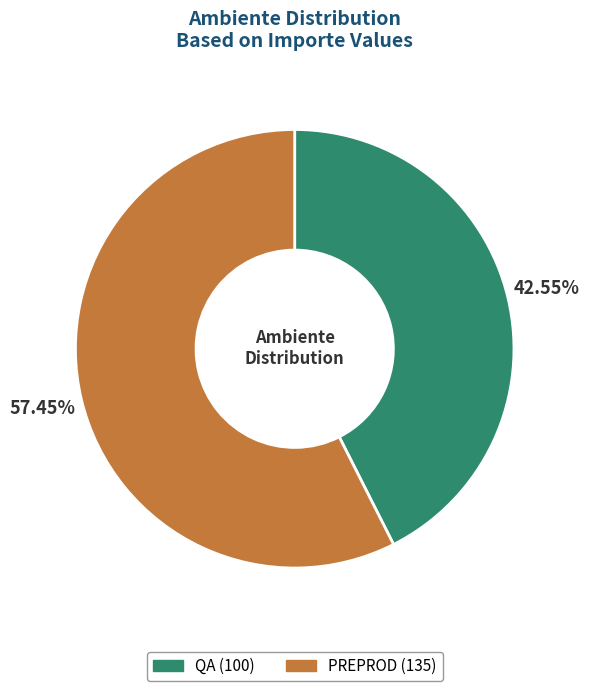

To the nearest percent, what percentage of the pie is QA?

43%